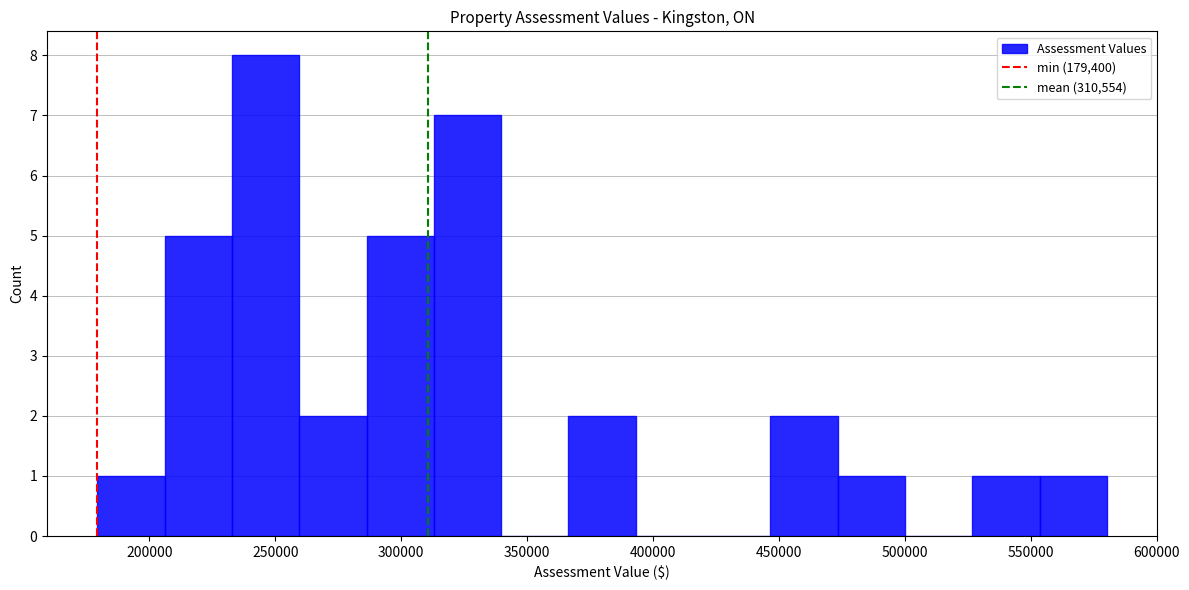

Which range on the x-axis has the tallest bar?

235000 to 260000